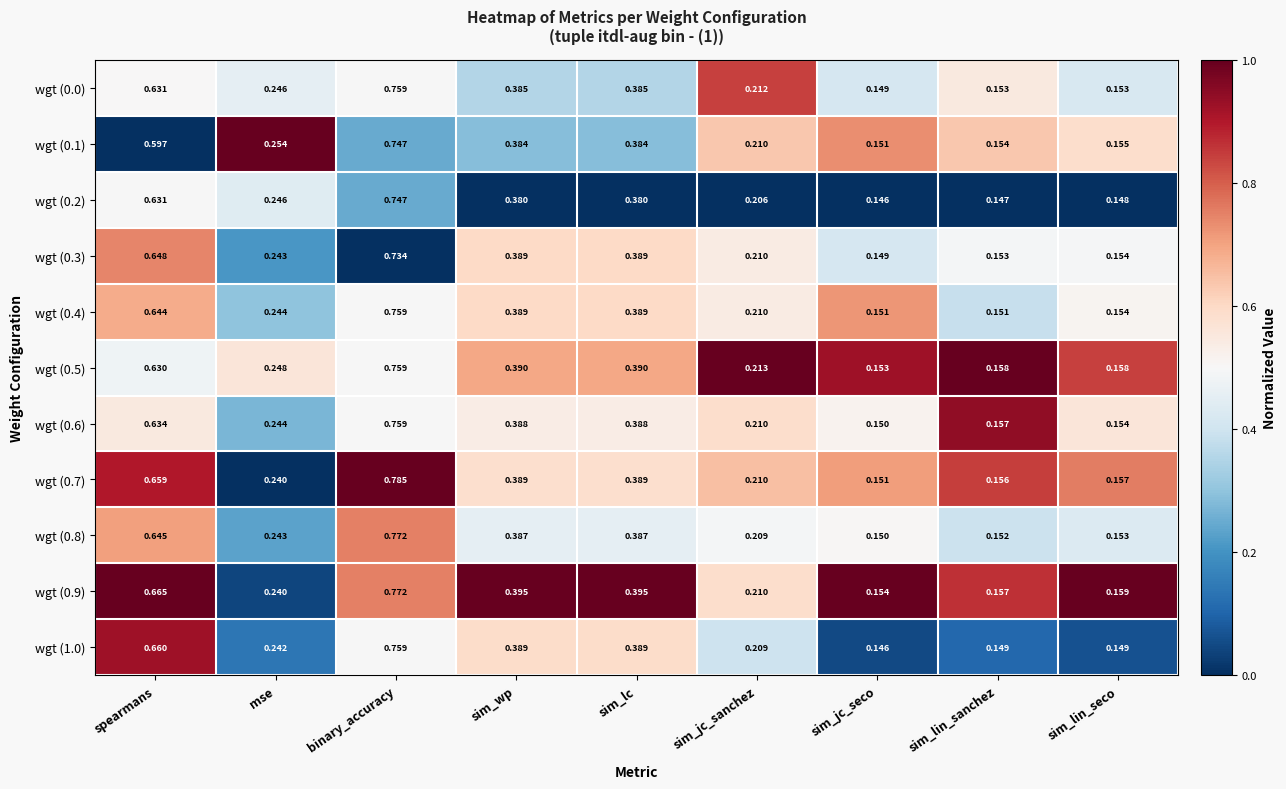

At how many categories does at least one series exceed 0?

9